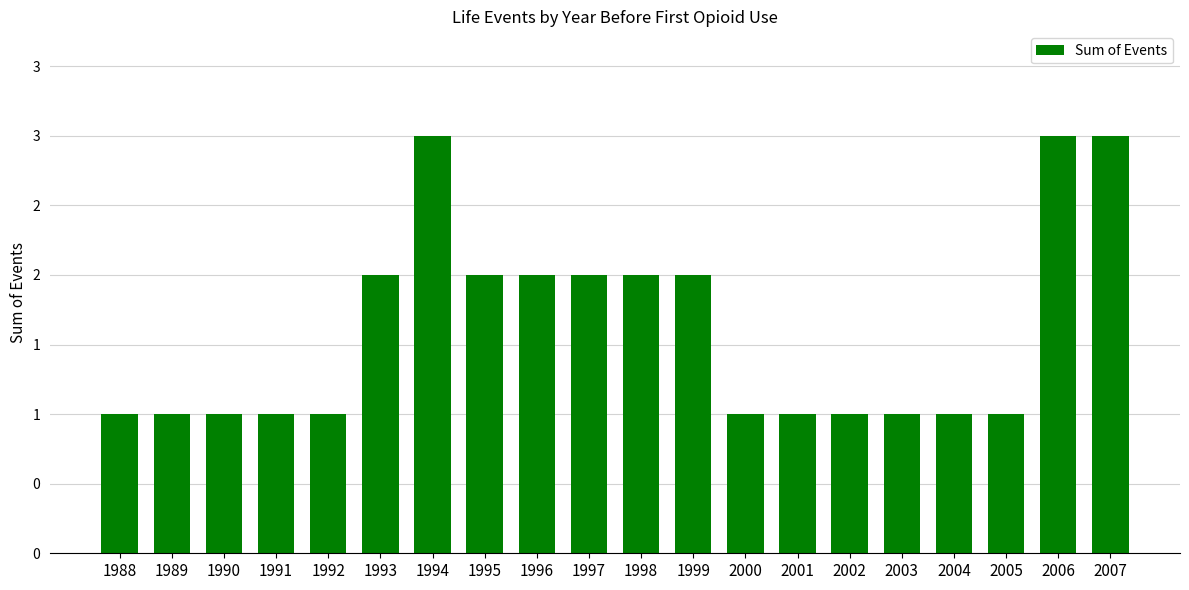

What is the smallest value displayed?

1